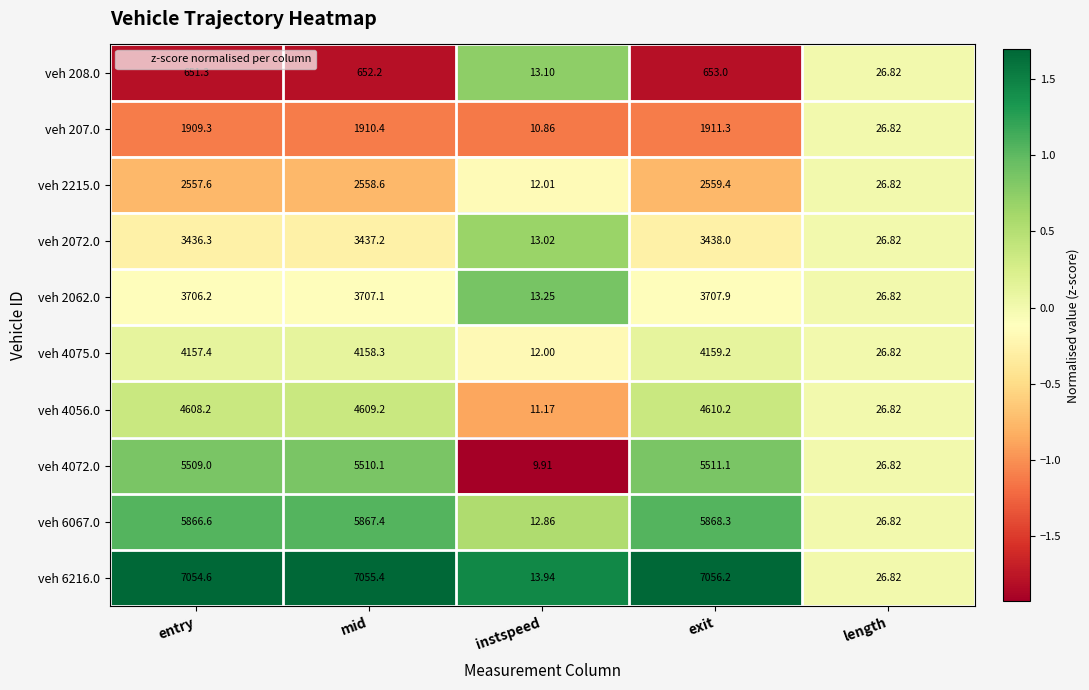

Which category has the highest value across all series?

exit